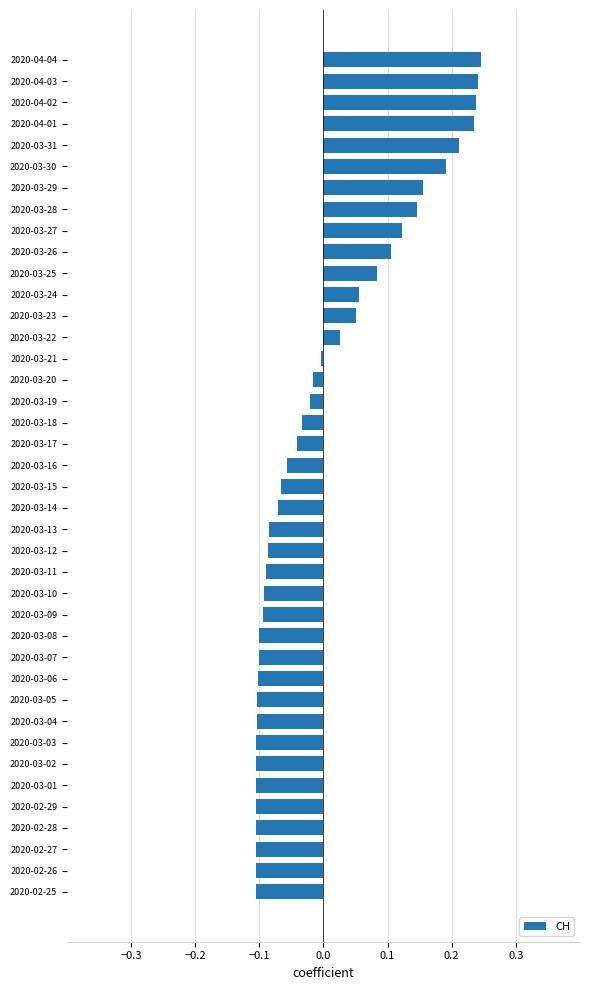

True or false: the data shows 0.1 at 2020-03-25.

True